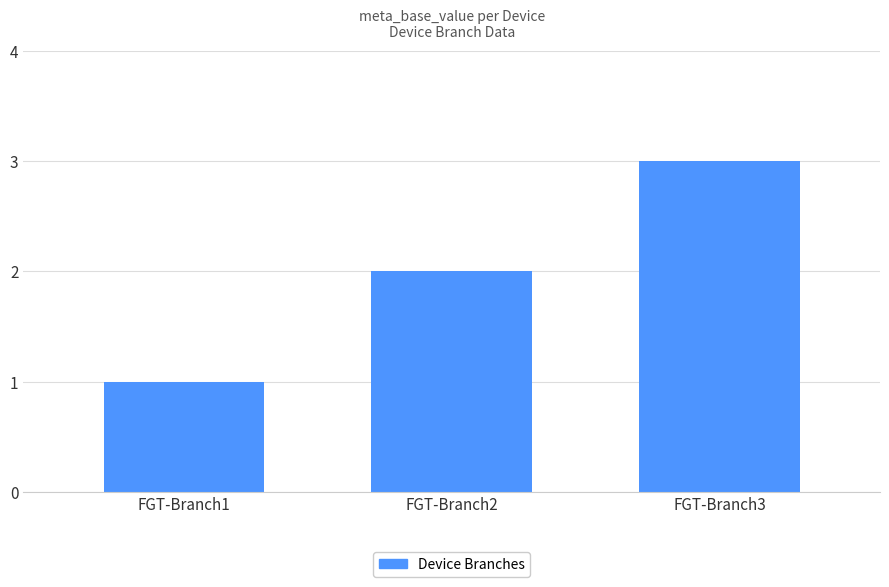

What is the difference between the second highest and minimum values?

1